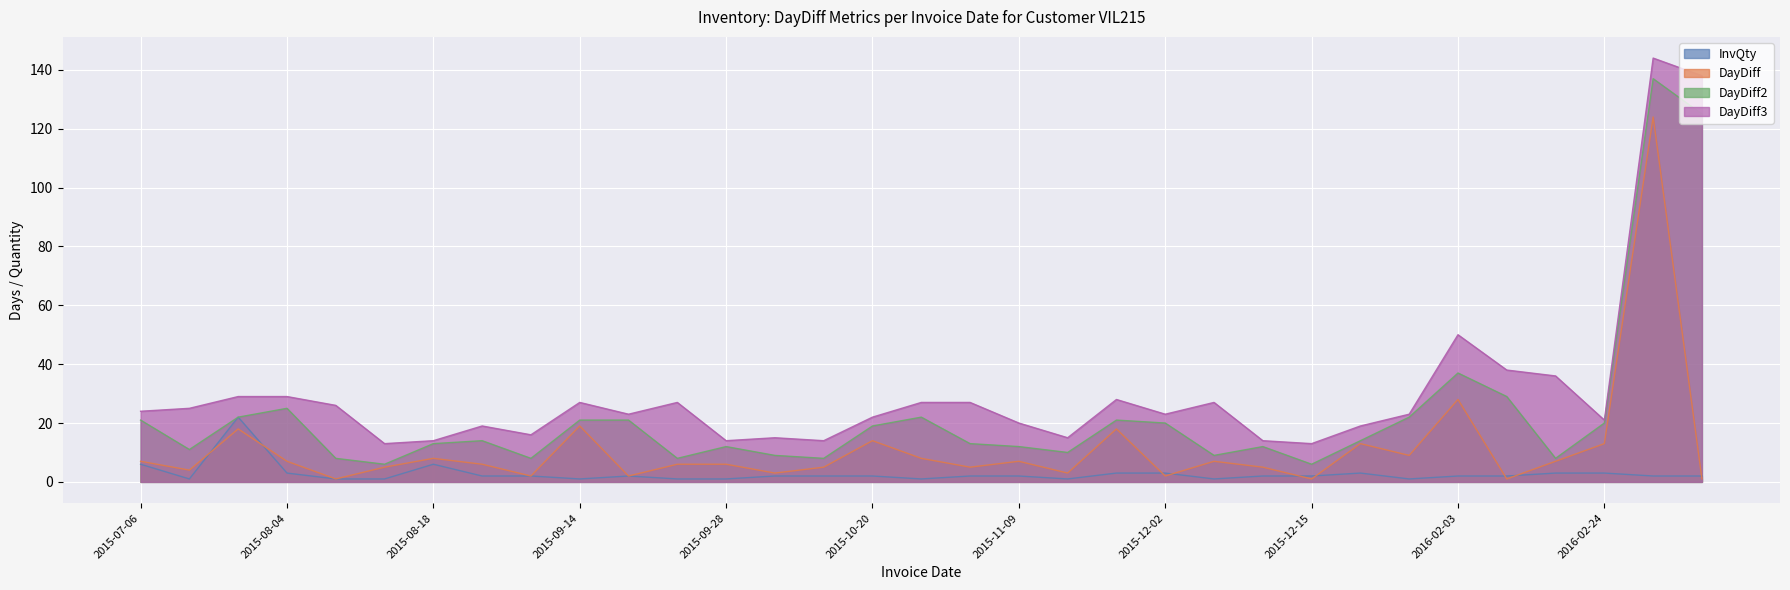

At which category does InvQty reach its first local peak?

2015-07-28